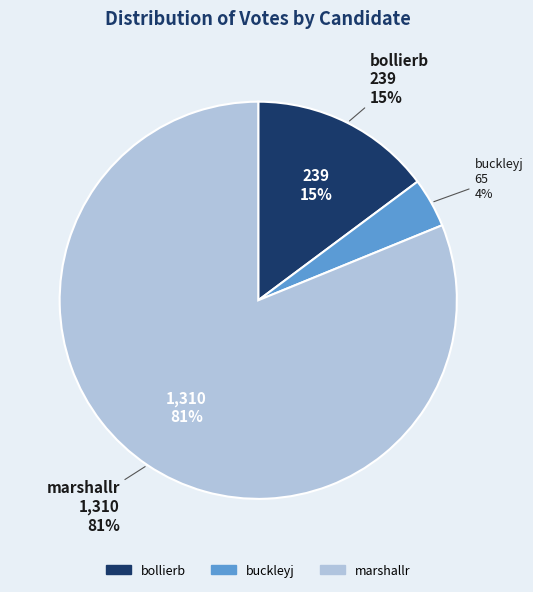

Between marshallr and buckleyj, which is larger?

marshallr